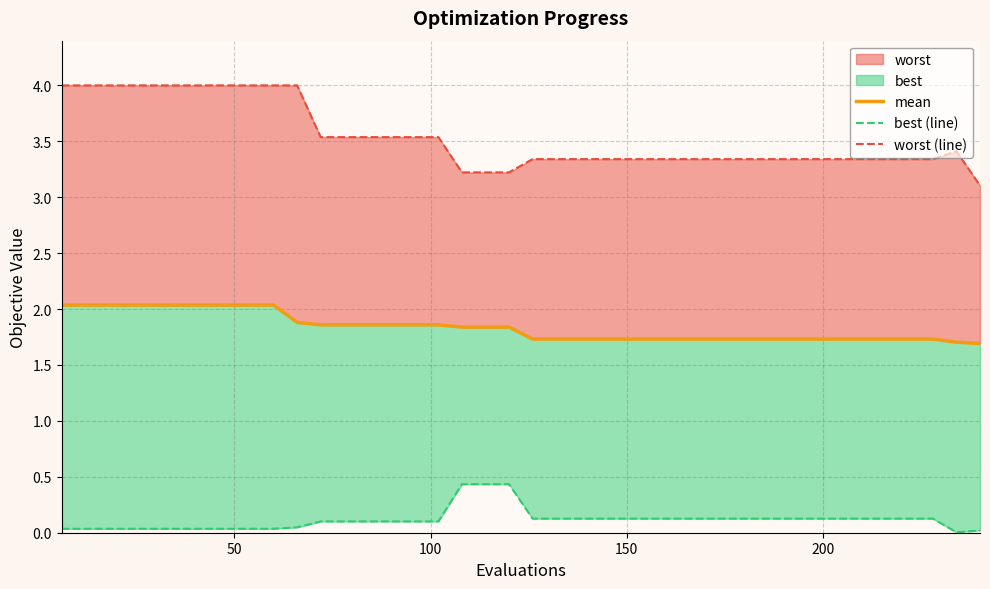

Is it true that worst (line) equals 5.3 at 34?

False